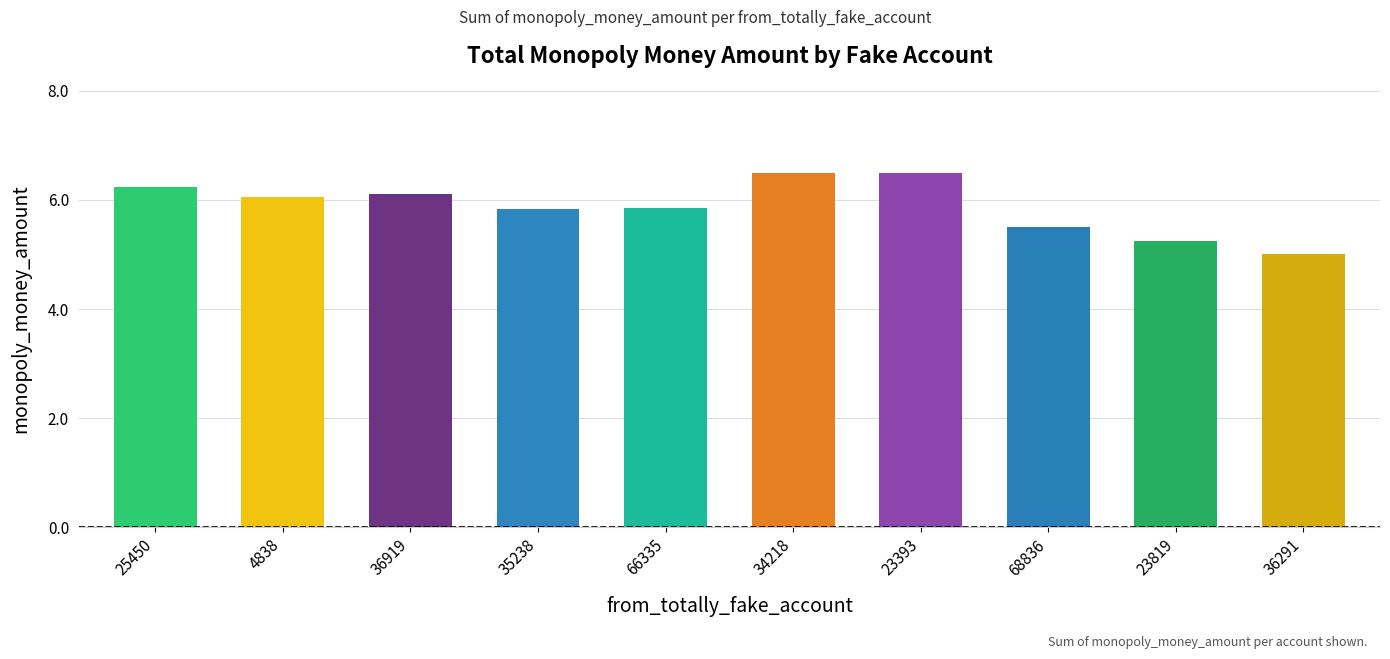

What is the value of the 1st bar from the left?

6.2